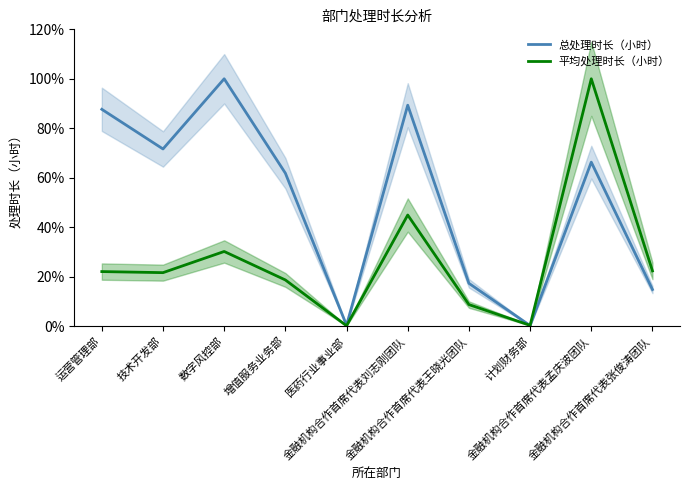

Which series has the largest total across all categories?

总处理时长（小时）